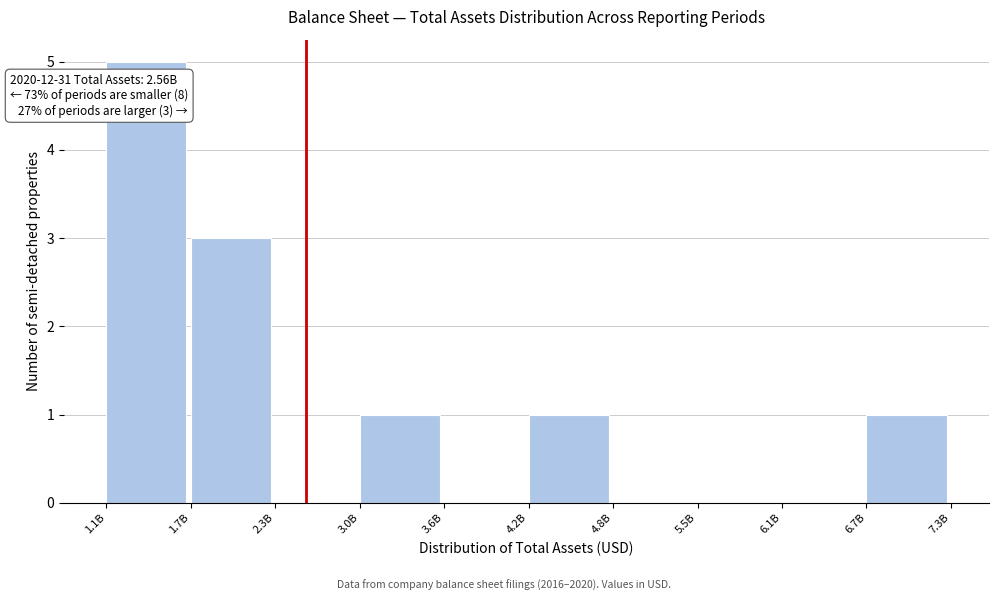

Reading left to right, list all the values displayed in this chart.

1.1B=5	1.7B=3	2.3B=0	3.0B=1	3.6B=0	4.2B=1	4.8B=0	5.5B=0	6.1B=0	6.7B=1